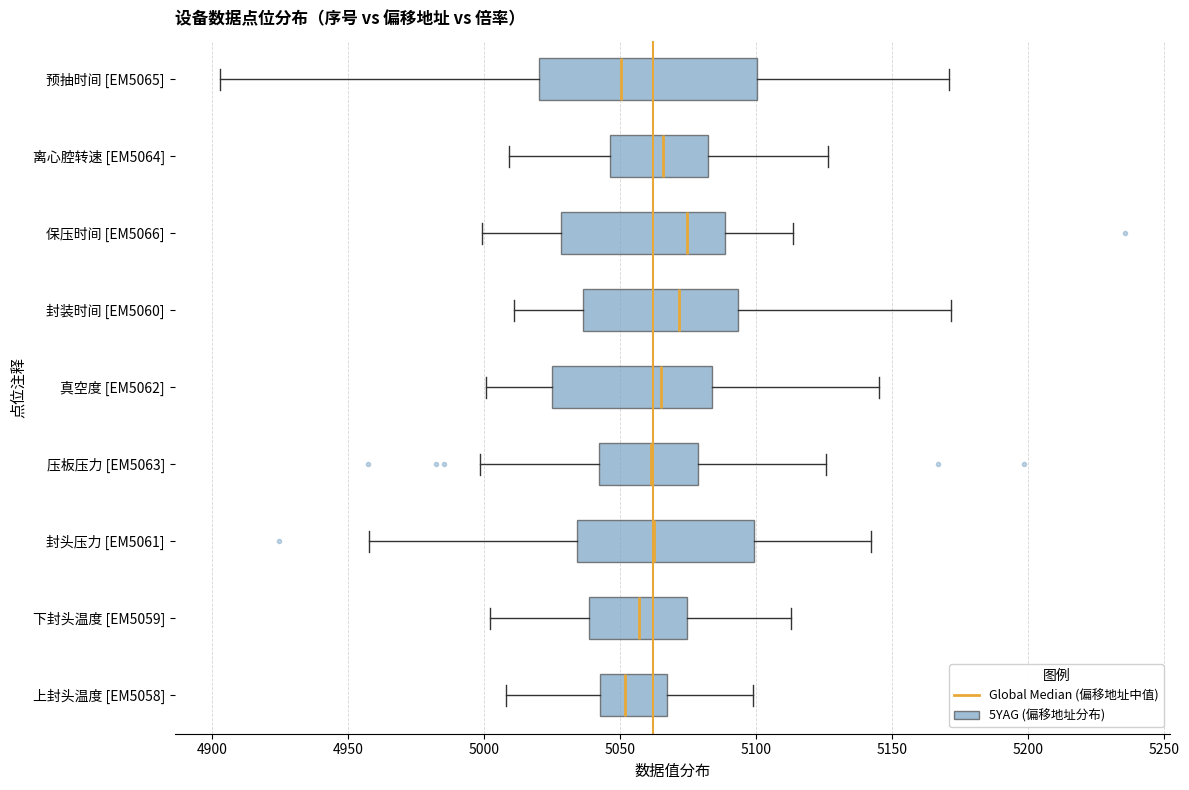

Reading bottom to top, read every box against the x-axis: the position of its median line, the range the box covers, and the ends of its whiskers. The values are not printed on the chart, so give them approximately, as read against the axis.

上封头温度 [EM5058]: median 5050, box 5045 to 5065, whiskers 5010 to 5100
下封头温度 [EM5059]: median 5055, box 5040 to 5075, whiskers 5000 to 5115
封头压力 [EM5061]: median 5060, box 5035 to 5100, whiskers 4960 to 5140
压板压力 [EM5063]: median 5060, box 5040 to 5080, whiskers 5000 to 5125
真空度 [EM5062]: median 5065, box 5025 to 5085, whiskers 5000 to 5145
封装时间 [EM5060]: median 5070, box 5035 to 5095, whiskers 5010 to 5170
保压时间 [EM5066]: median 5075, box 5030 to 5090, whiskers 5000 to 5115
离心腔转速 [EM5064]: median 5065, box 5045 to 5080, whiskers 5010 to 5125
预抽时间 [EM5065]: median 5050, box 5020 to 5100, whiskers 4905 to 5170